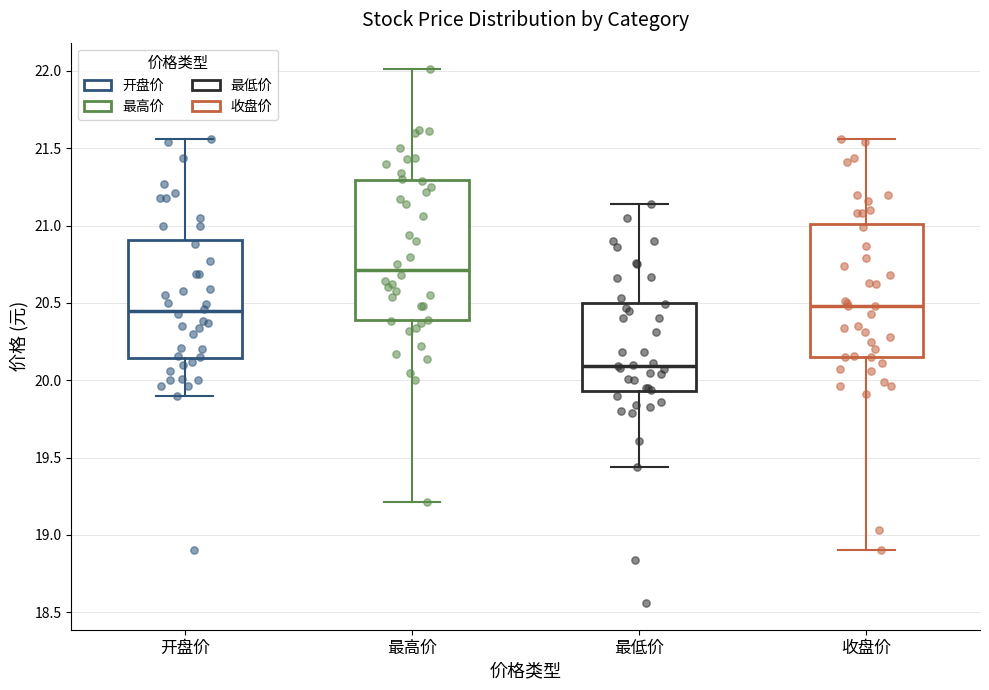

Which box's median line is the lowest?

最低价